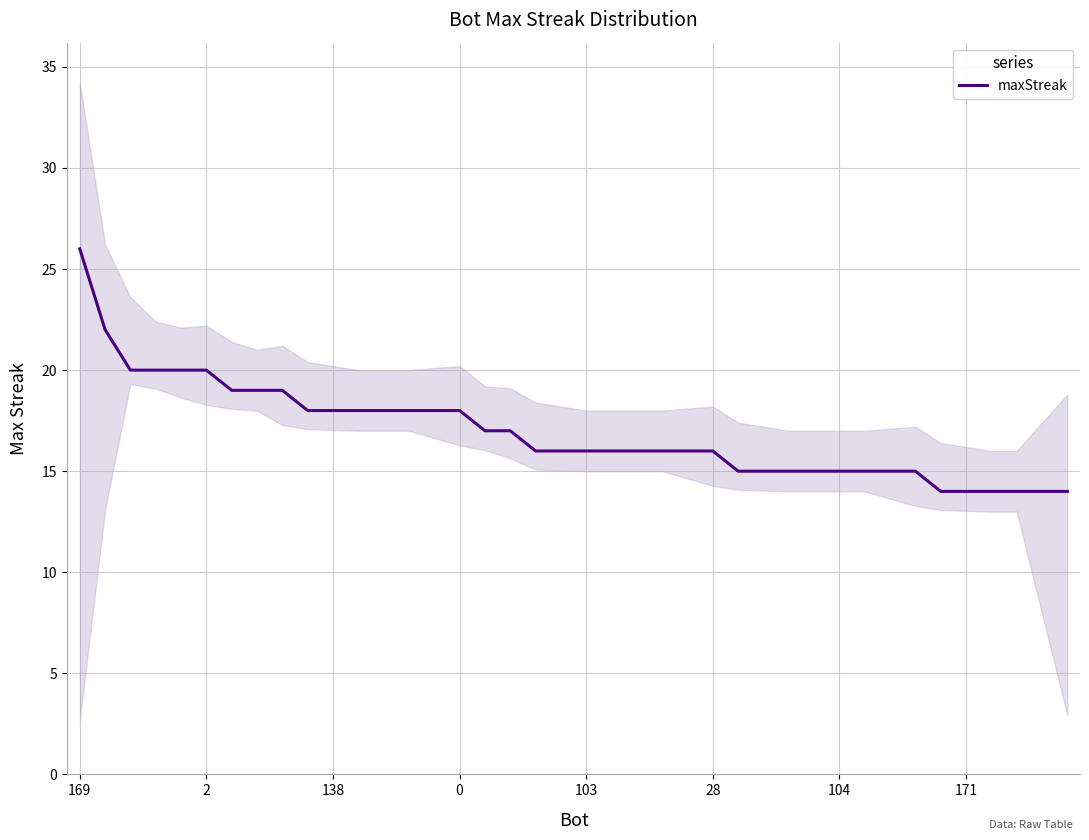

At which label does maxStreak reach its peak?

169